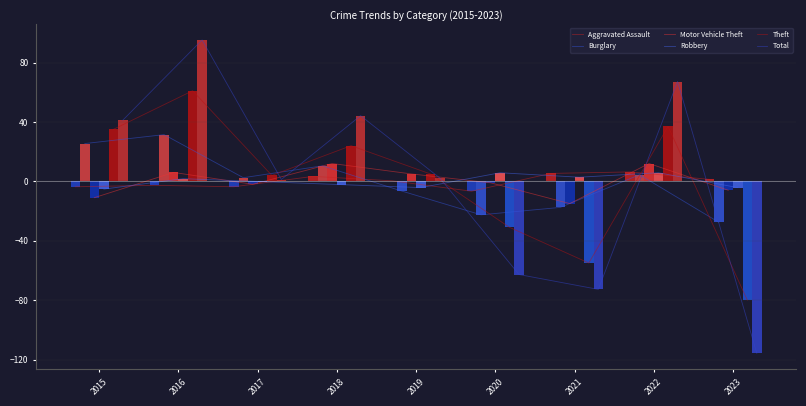

What is the sum of the Total values at 2023 and 2022?

-48.6